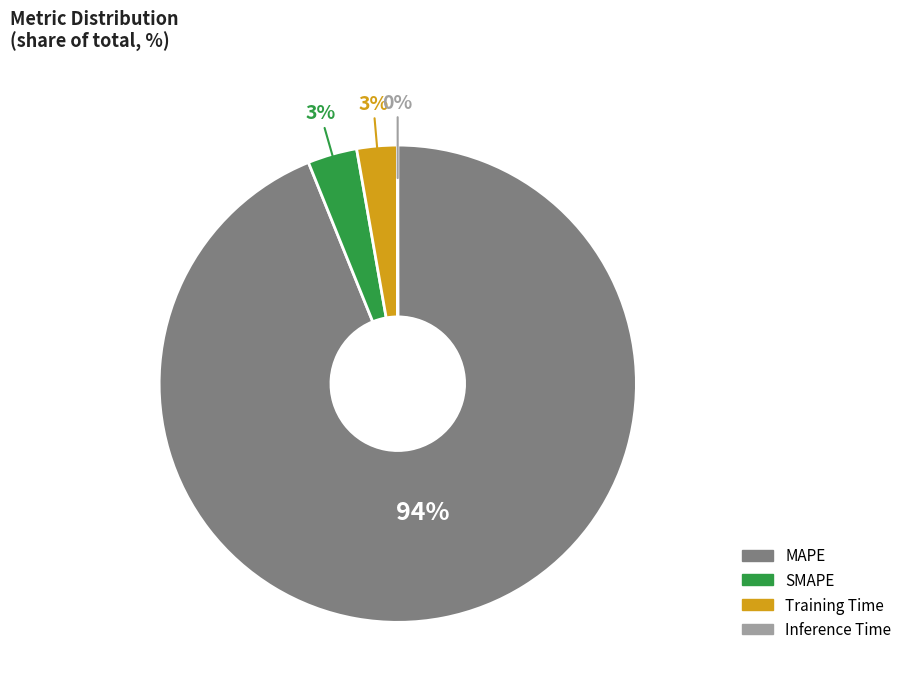

To the nearest percent, what is the average slice percentage?

25%